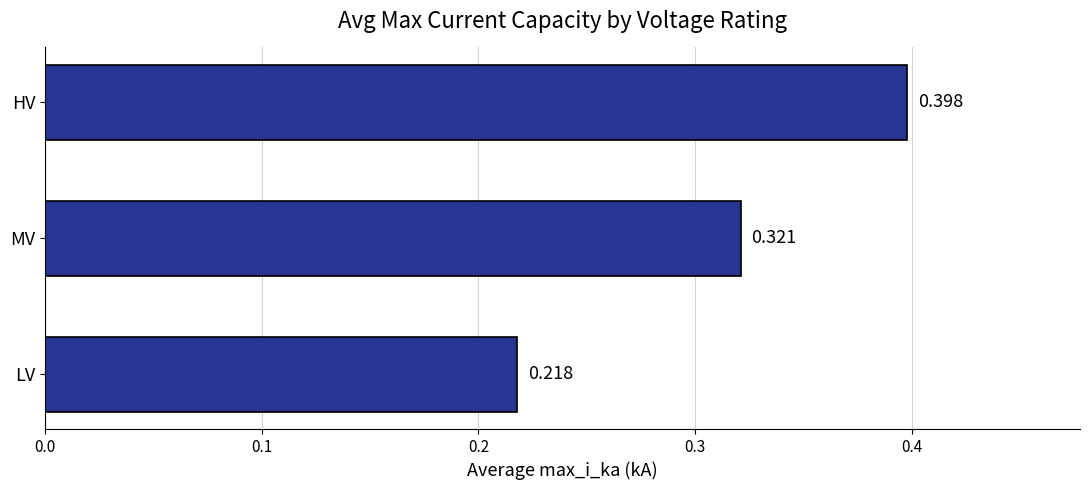

Where is the data nearest to the value 0?

LV